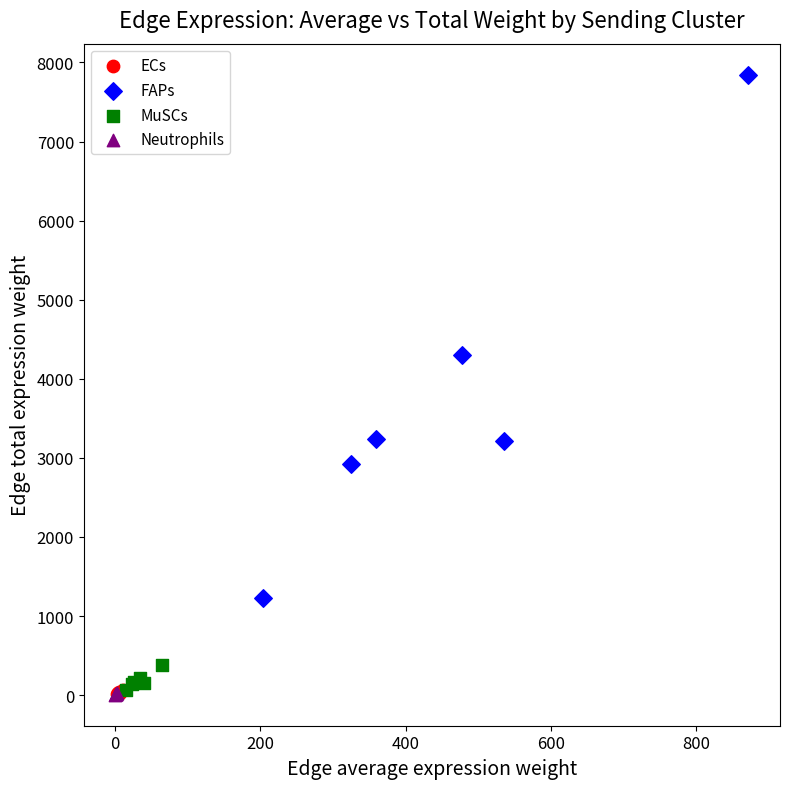

Which series has the largest Y range (max minus min)?

FAPs